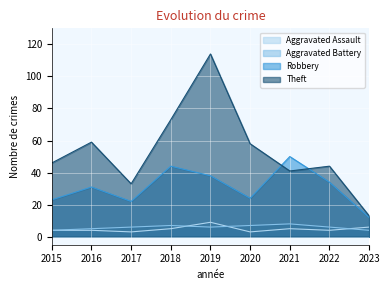

Between 2018 and 2020, which series saw the biggest shift?

Robbery